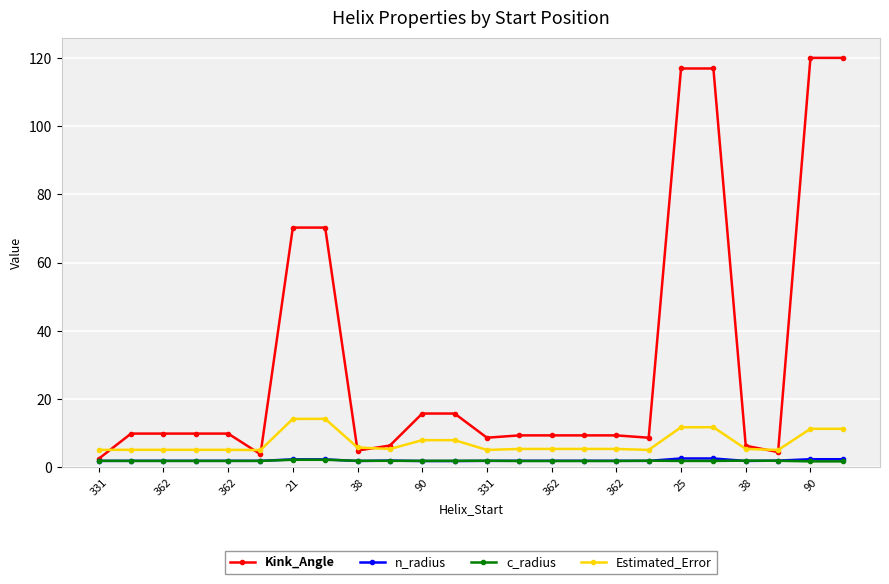

What is the highest value of the n_radius series?

2.6